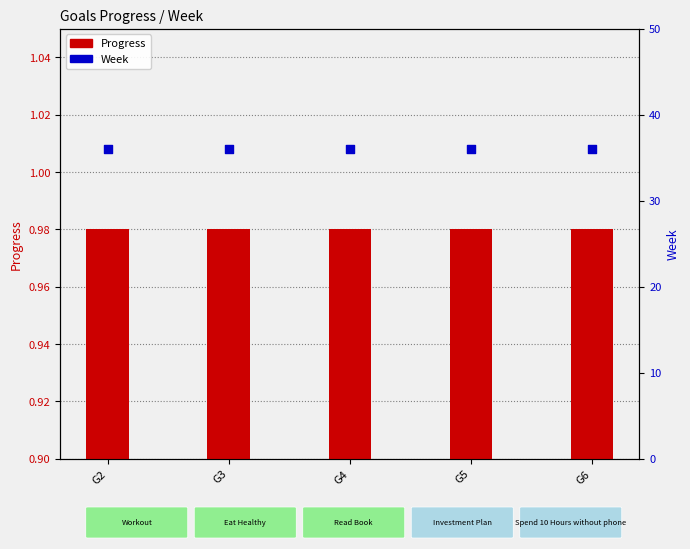

Which series has the widest spread of Y values?

Progress